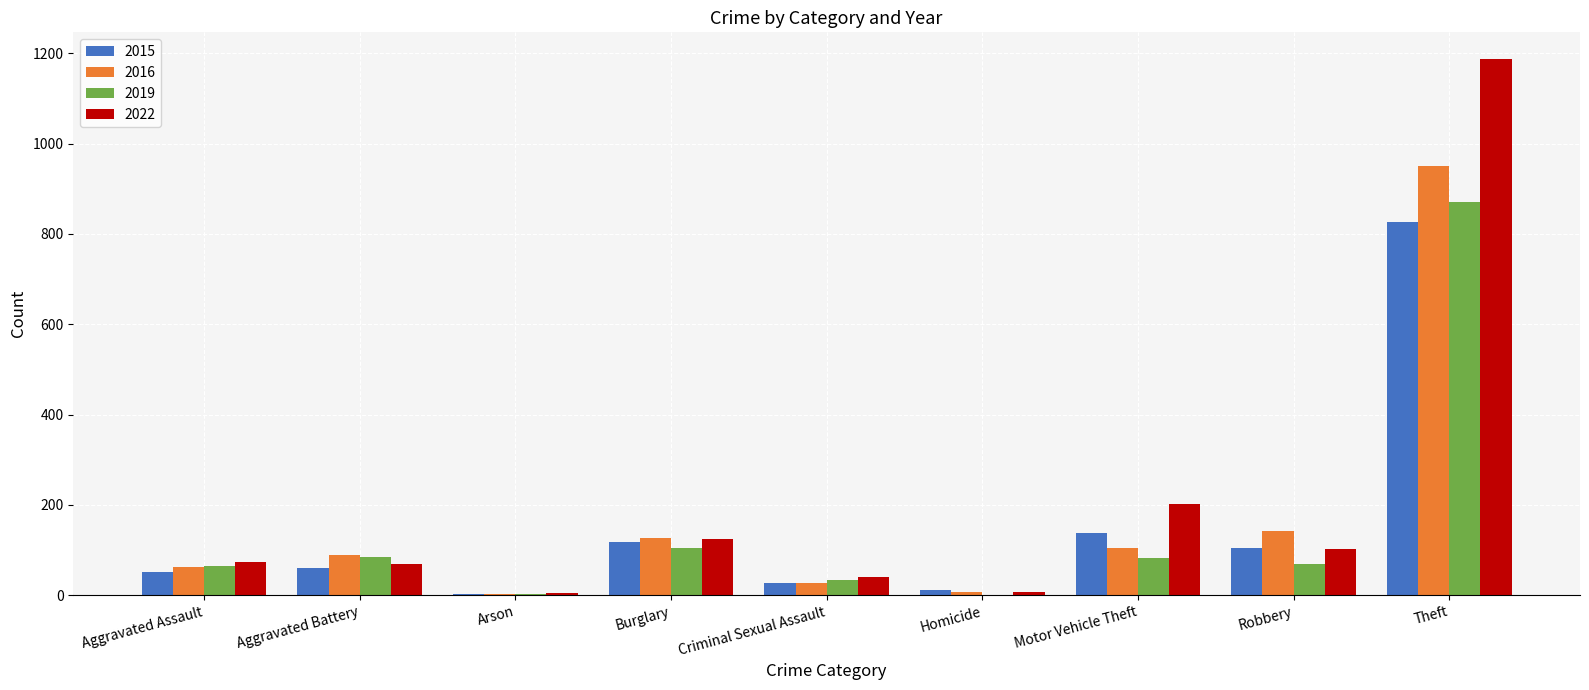

Where is 2016 nearest to the value 476?

Robbery